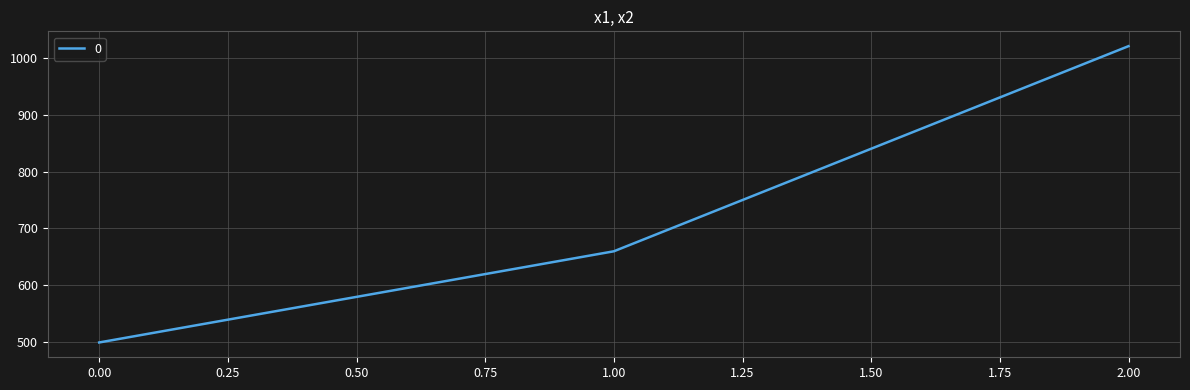

The value at 2.00 is 1453. True or false?

False